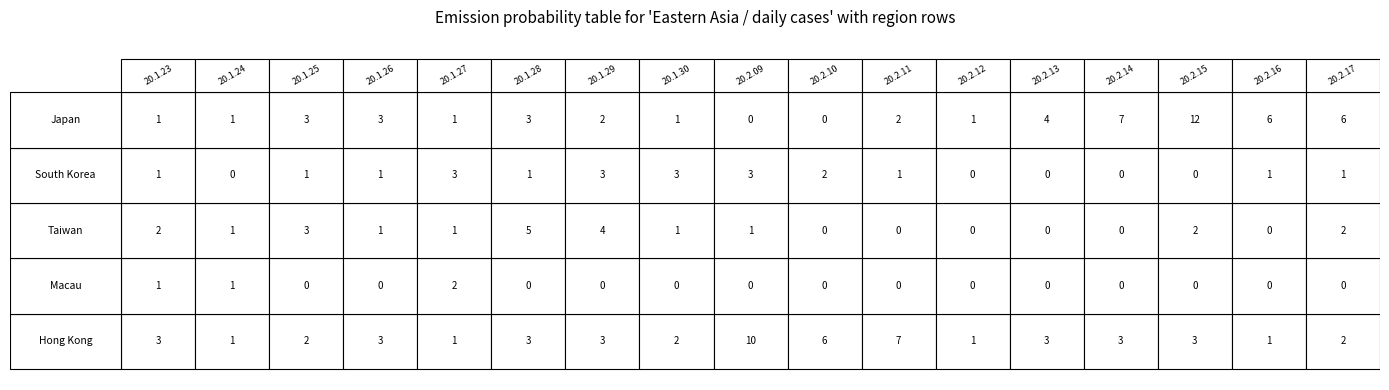

Reading right to left, extract all data points from this chart.

Hong Kong: 2	1	3	3	3	1	7	6	10	2	3	3	1	3	2	1	3
Macau: 0	0	0	0	0	0	0	0	0	0	0	0	2	0	0	1	1
Taiwan: 2	0	2	0	0	0	0	0	1	1	4	5	1	1	3	1	2
South Korea: 1	1	0	0	0	0	1	2	3	3	3	1	3	1	1	0	1
Japan: 6	6	12	7	4	1	2	0	0	1	2	3	1	3	3	1	1